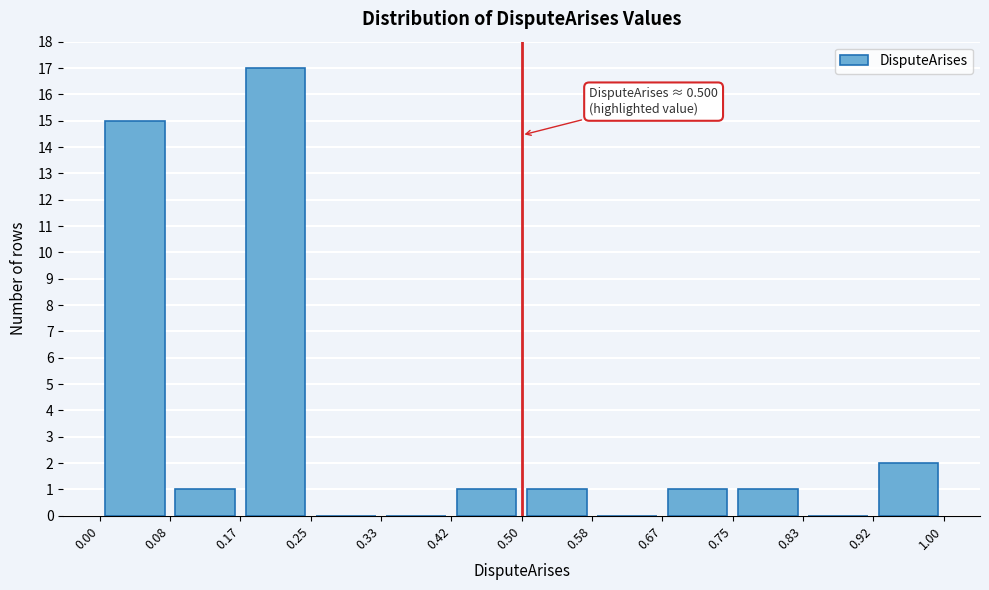

Over which range of the x-axis is the bar tallest?

0.17 to 0.25